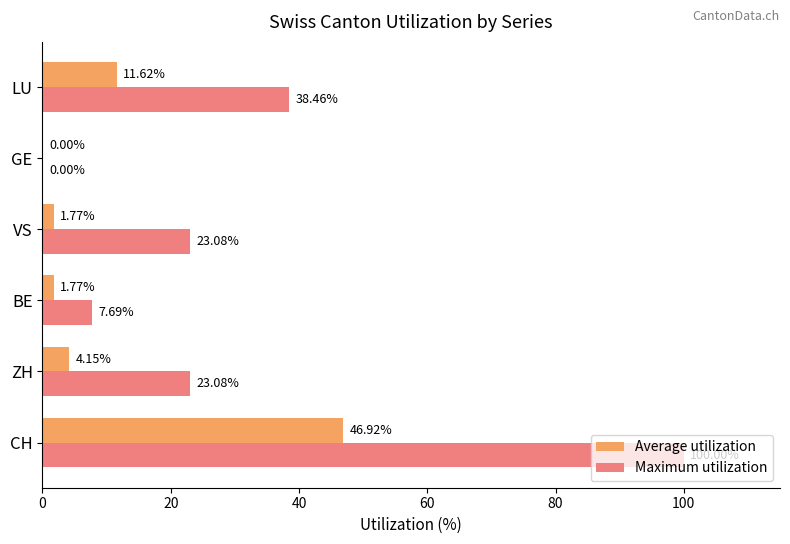

Which series has the largest total across all categories?

Maximum utilization